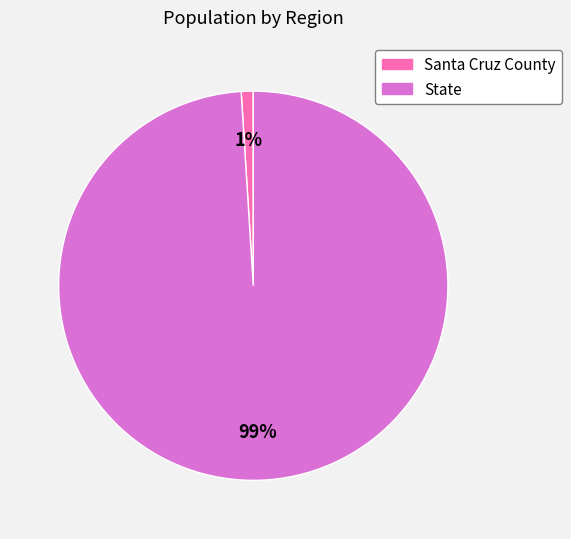

To the nearest percent, what portion does Santa Cruz County represent?

1%